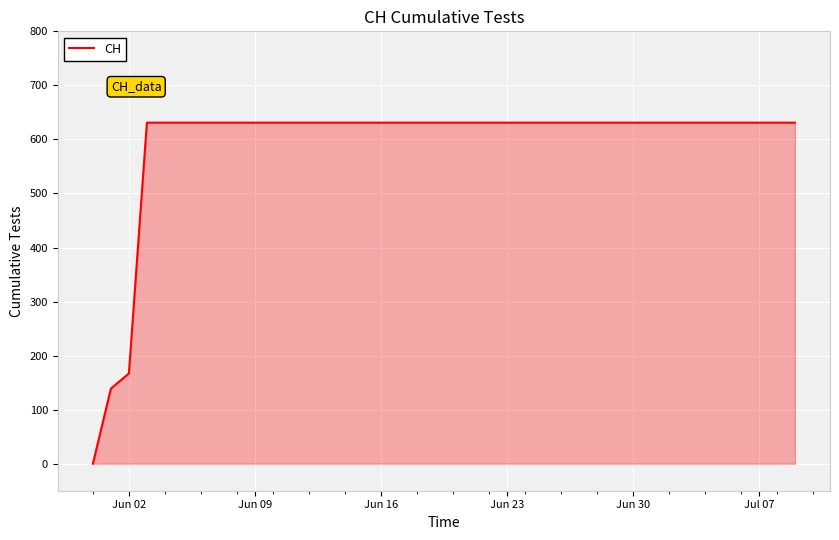

What is the maximum value shown in the chart?

631